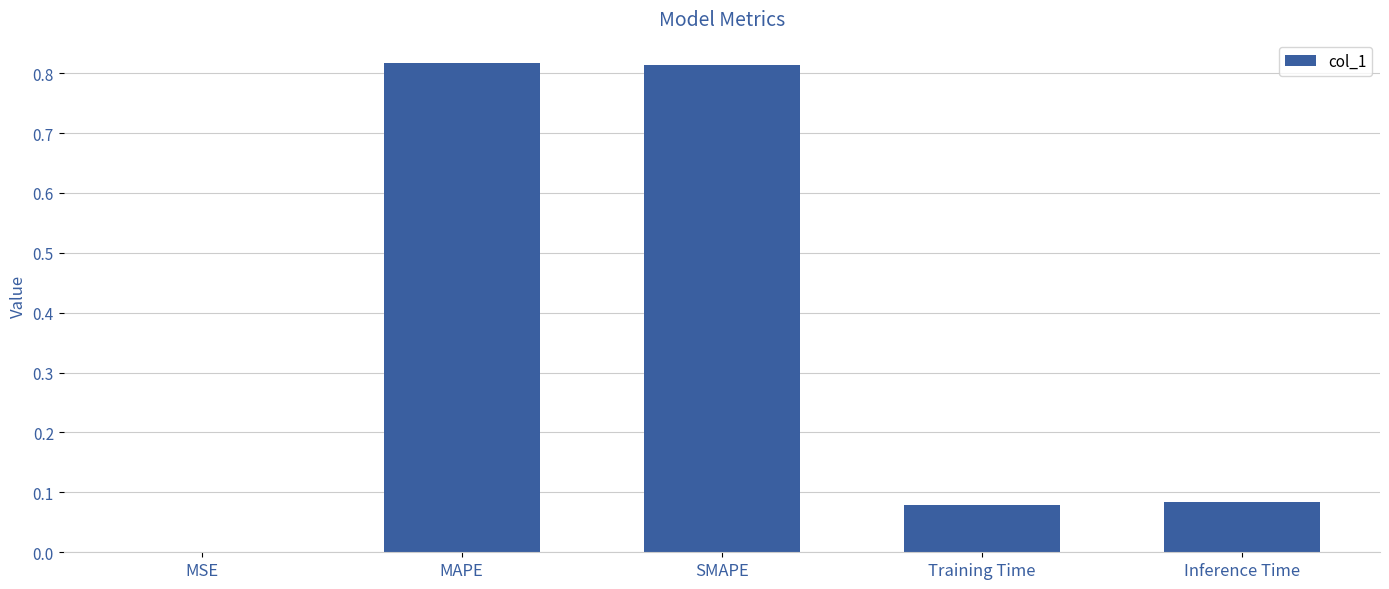

The chart shows a value of 0.3 at MAPE. True or false?

False